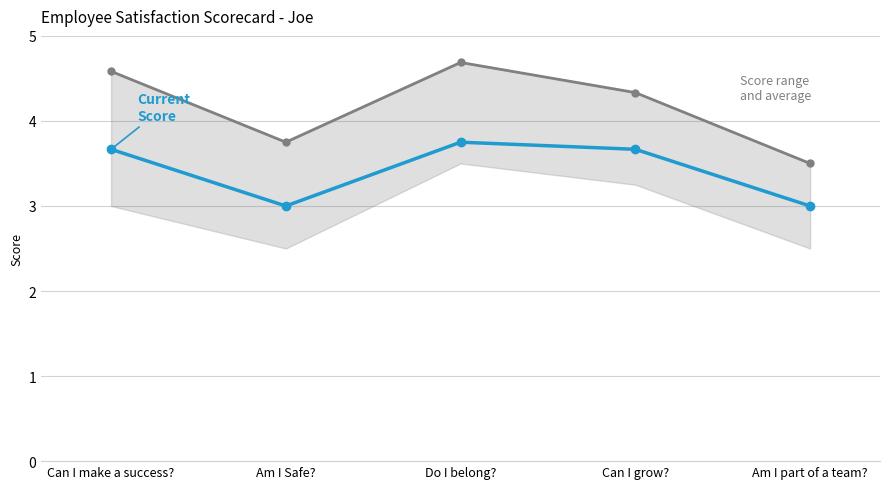

What is the label of the 1st point from the right?

Am I part of a team?